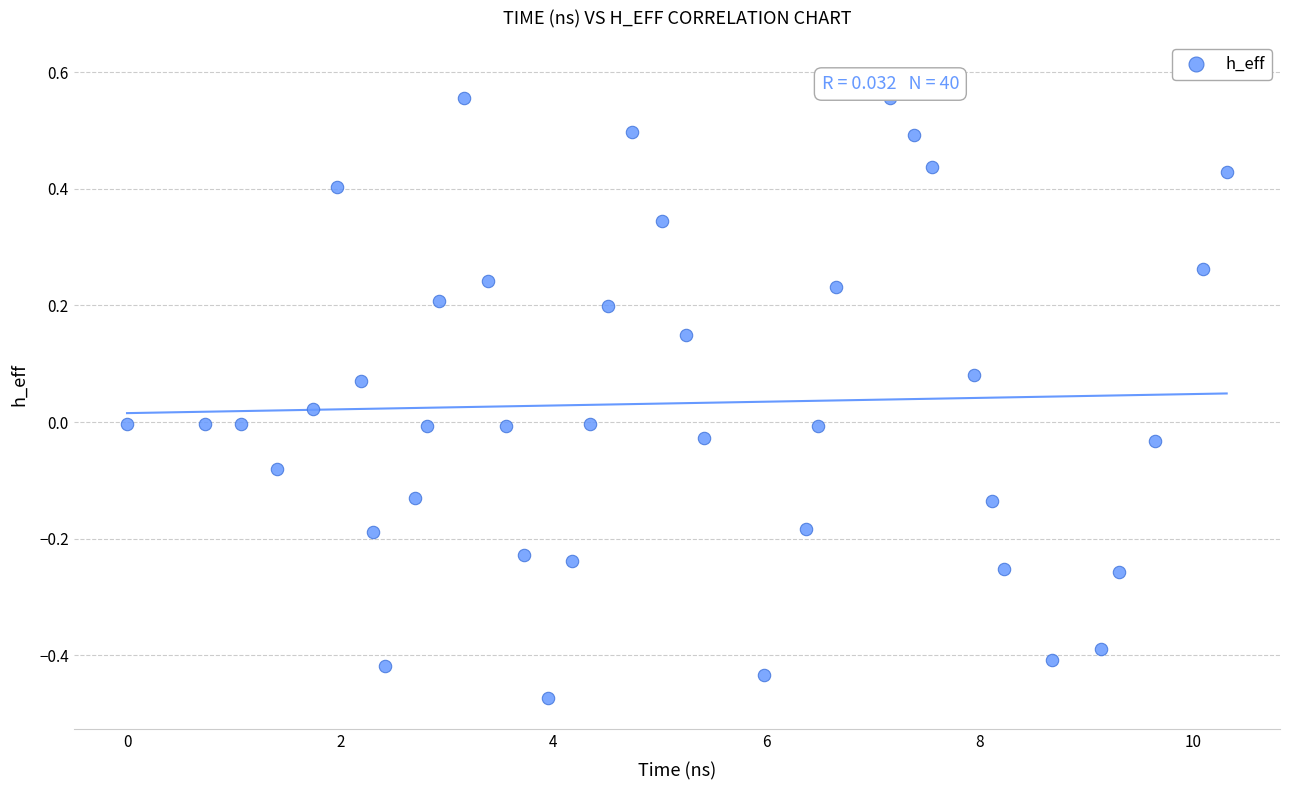

What is the range of Y values (max minus min)?

1.0